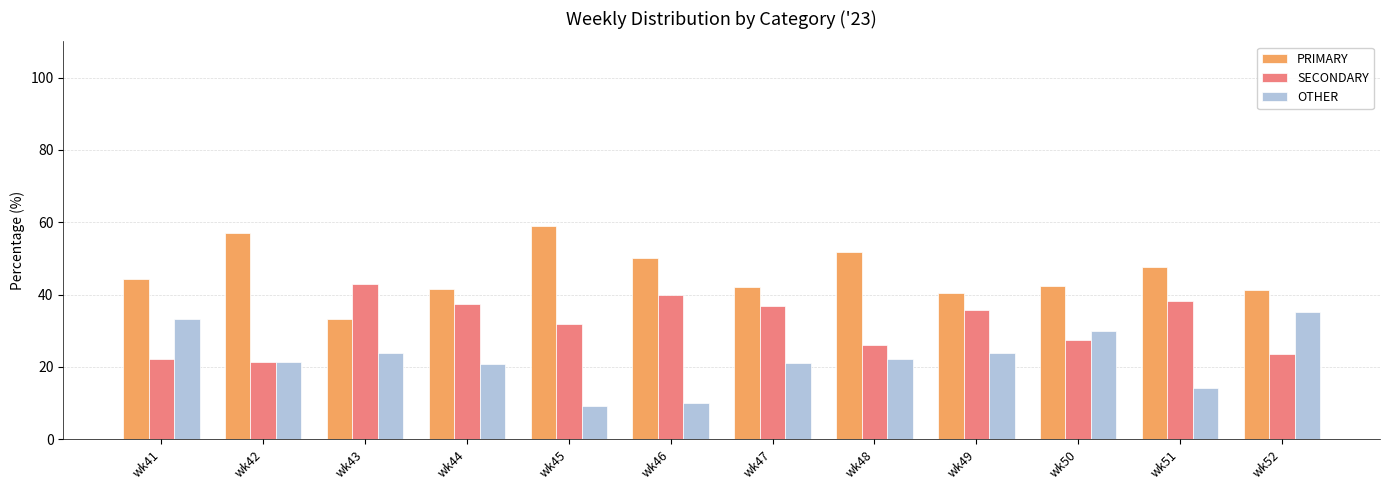

What is the difference between the maximum and minimum values in the OTHER series?

26.2